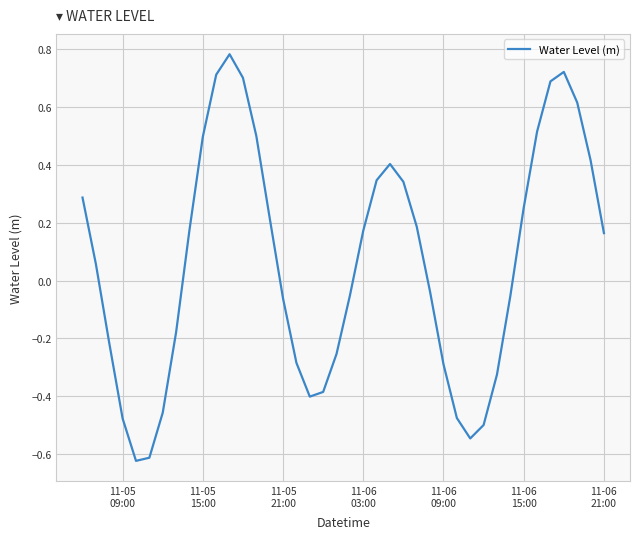

How many distinct data groups are displayed?

1